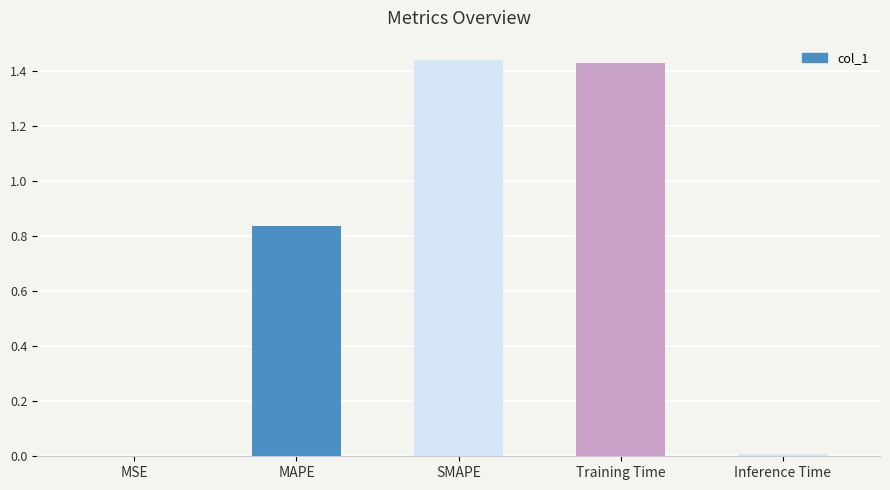

The chart shows a value of 0.4 at MAPE. True or false?

False